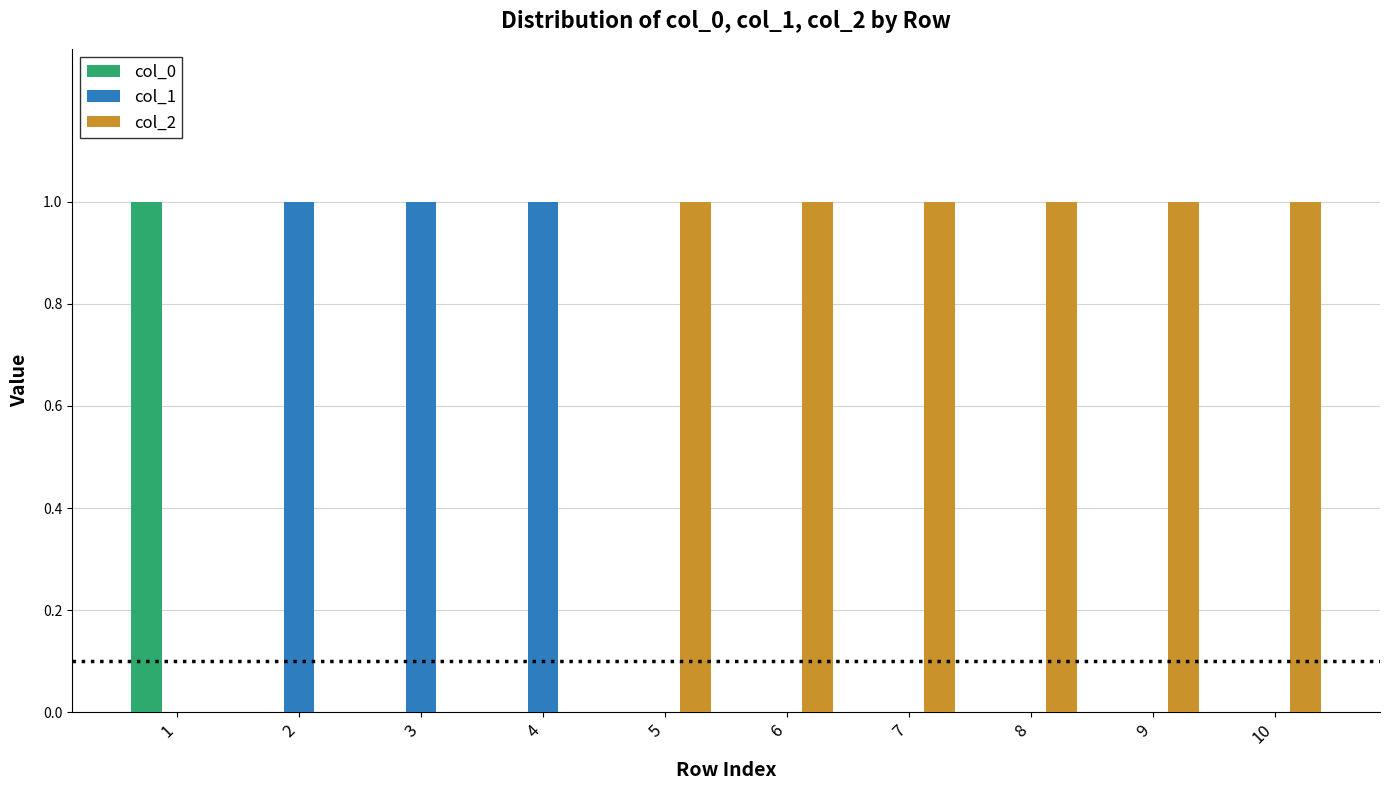

What is the sum of all col_2 values?

6